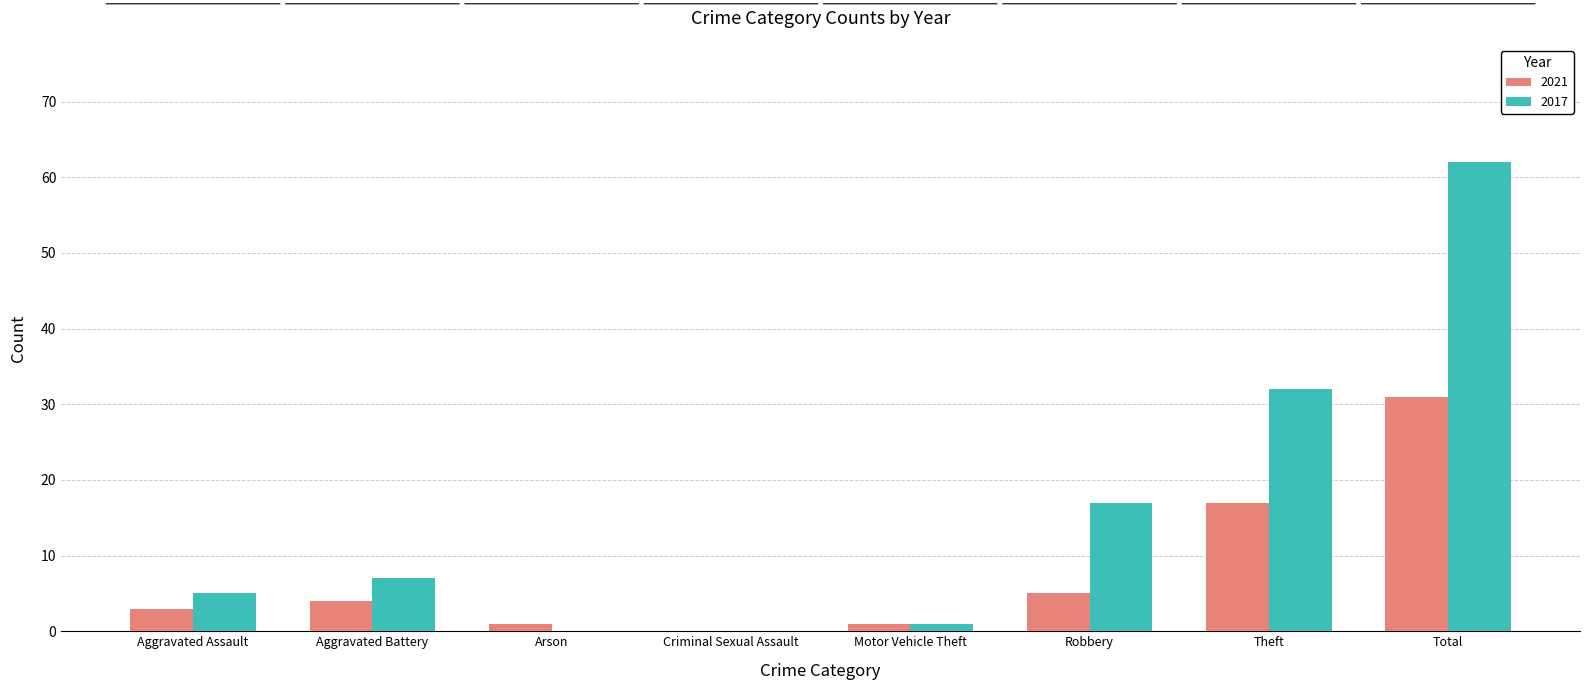

True or false: 2021 has a value of 8 at Robbery.

False